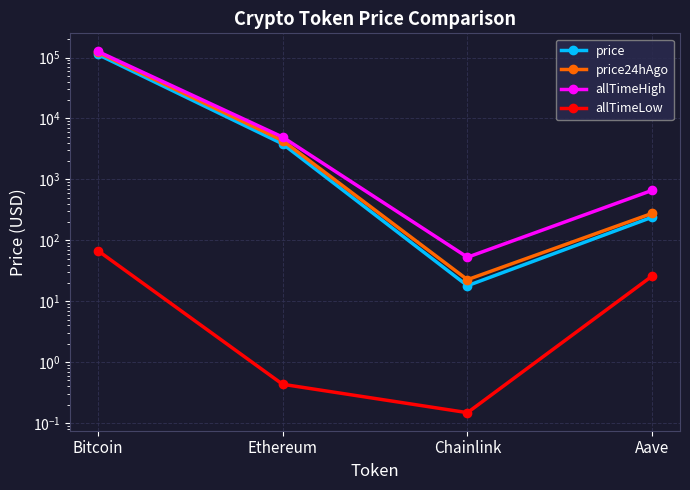

At how many categories does at least one series exceed 27685?

1